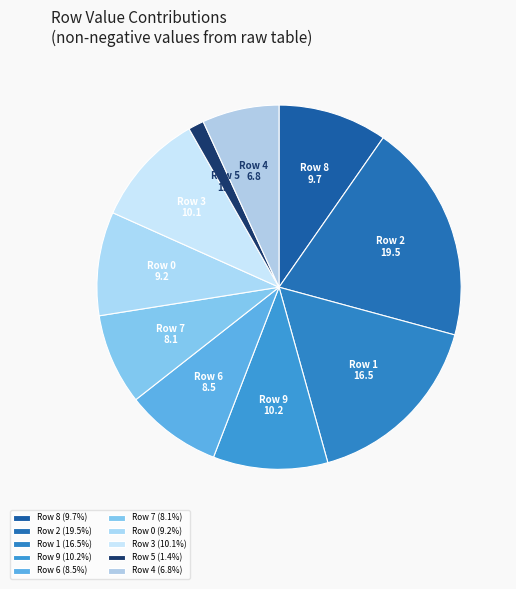

To the nearest percent, what is the average slice percentage?

10%